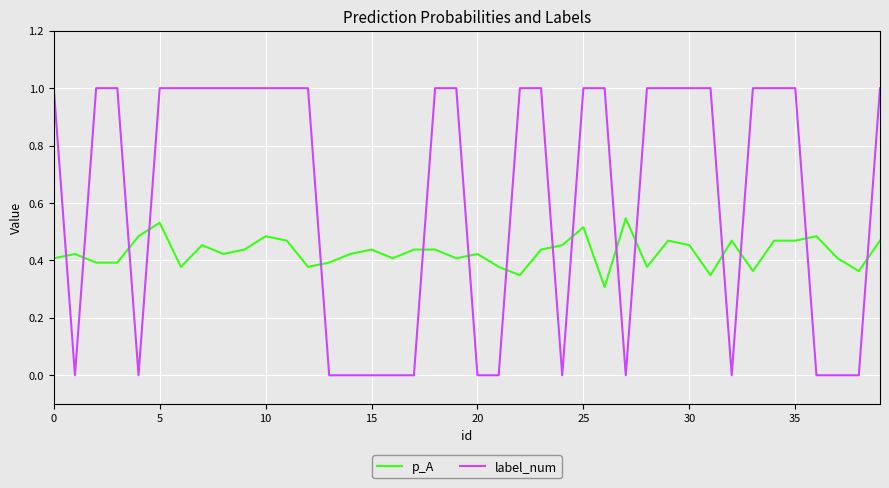

Which series has the largest total across all categories?

label_num